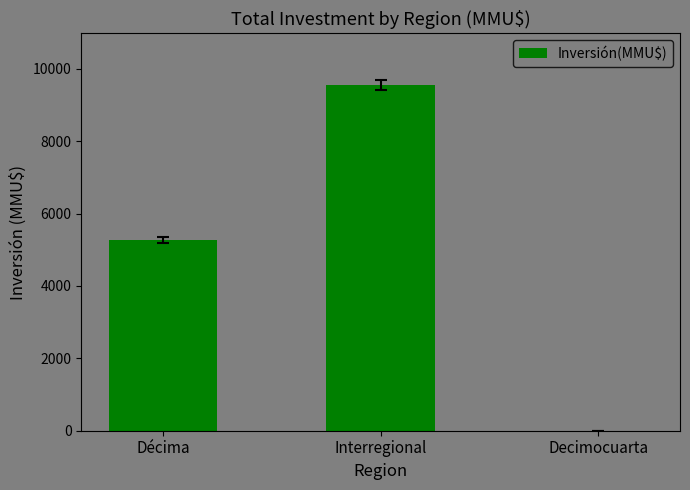

Which category has the highest value across all series?

Interregional